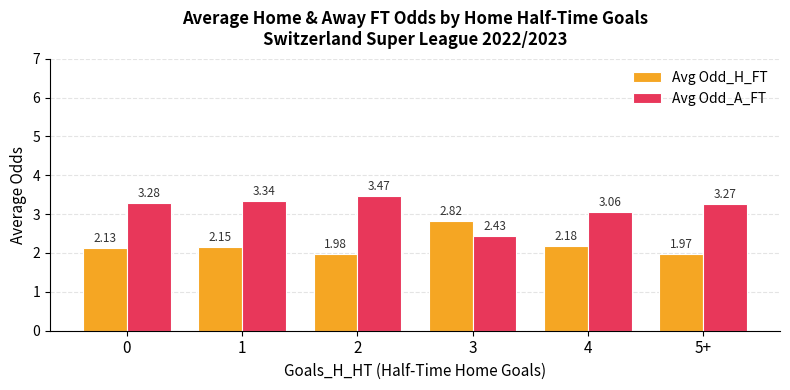

What position from the left is 4?

5